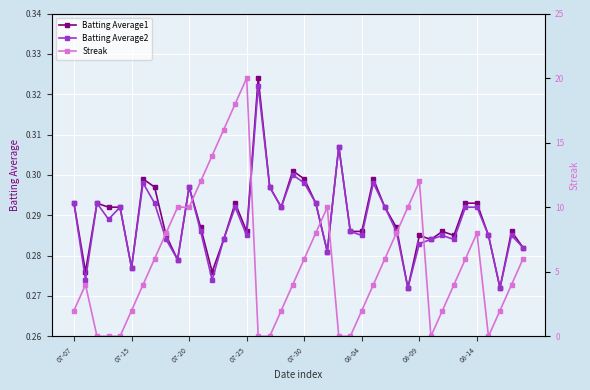

Count the Batting Average2 values in the range 0 to 1.

40